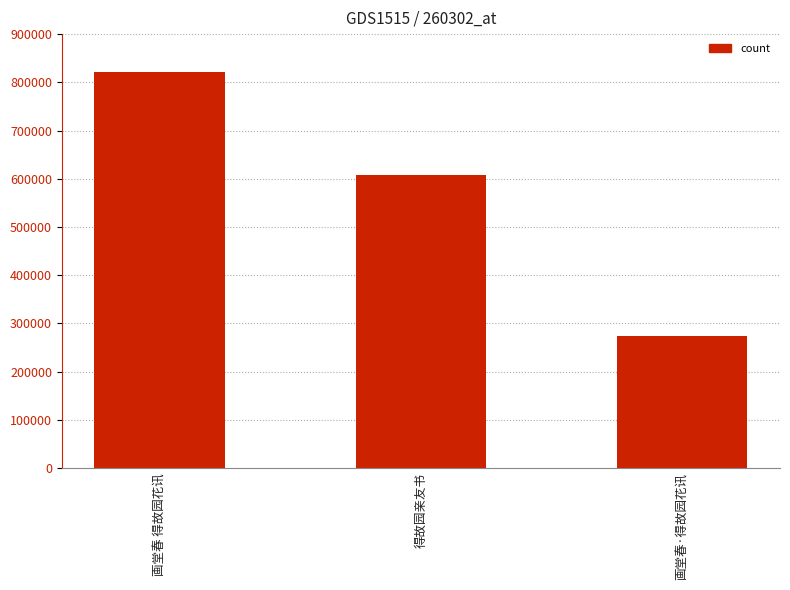

Is it true that the value at 画堂春 得故园花讯 is 1385142?

False